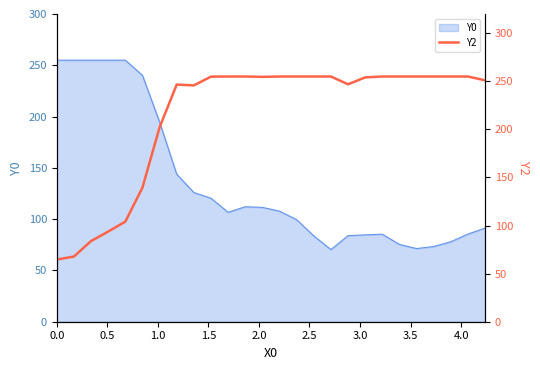

What is the highest value of the Y0 series?

255.0